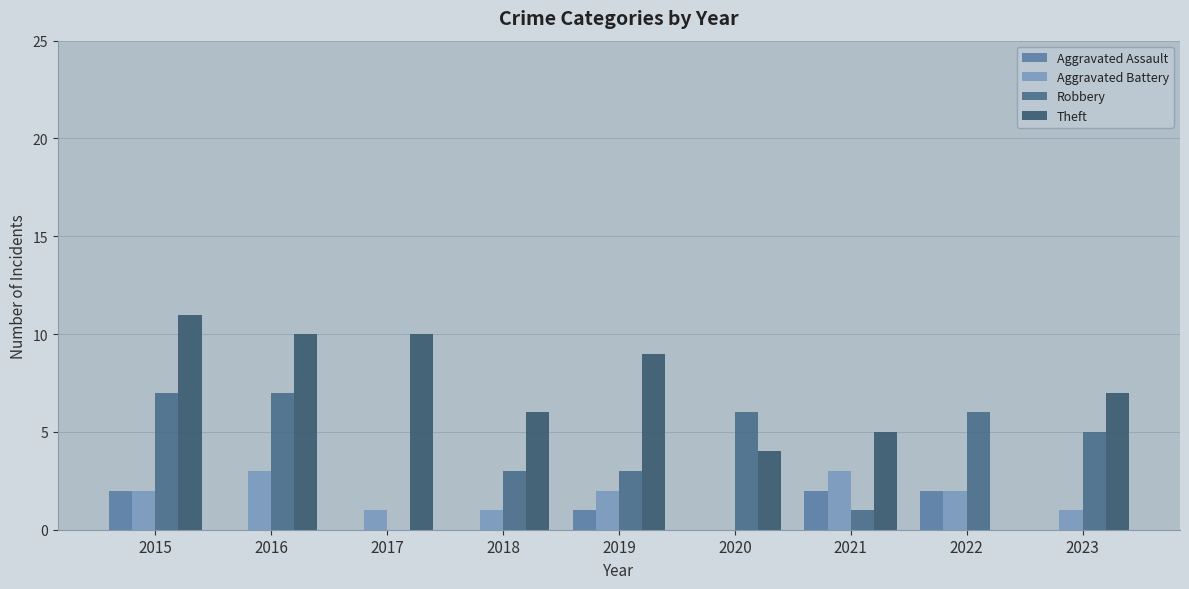

What is the spread (max minus min) of values at 2016?

10